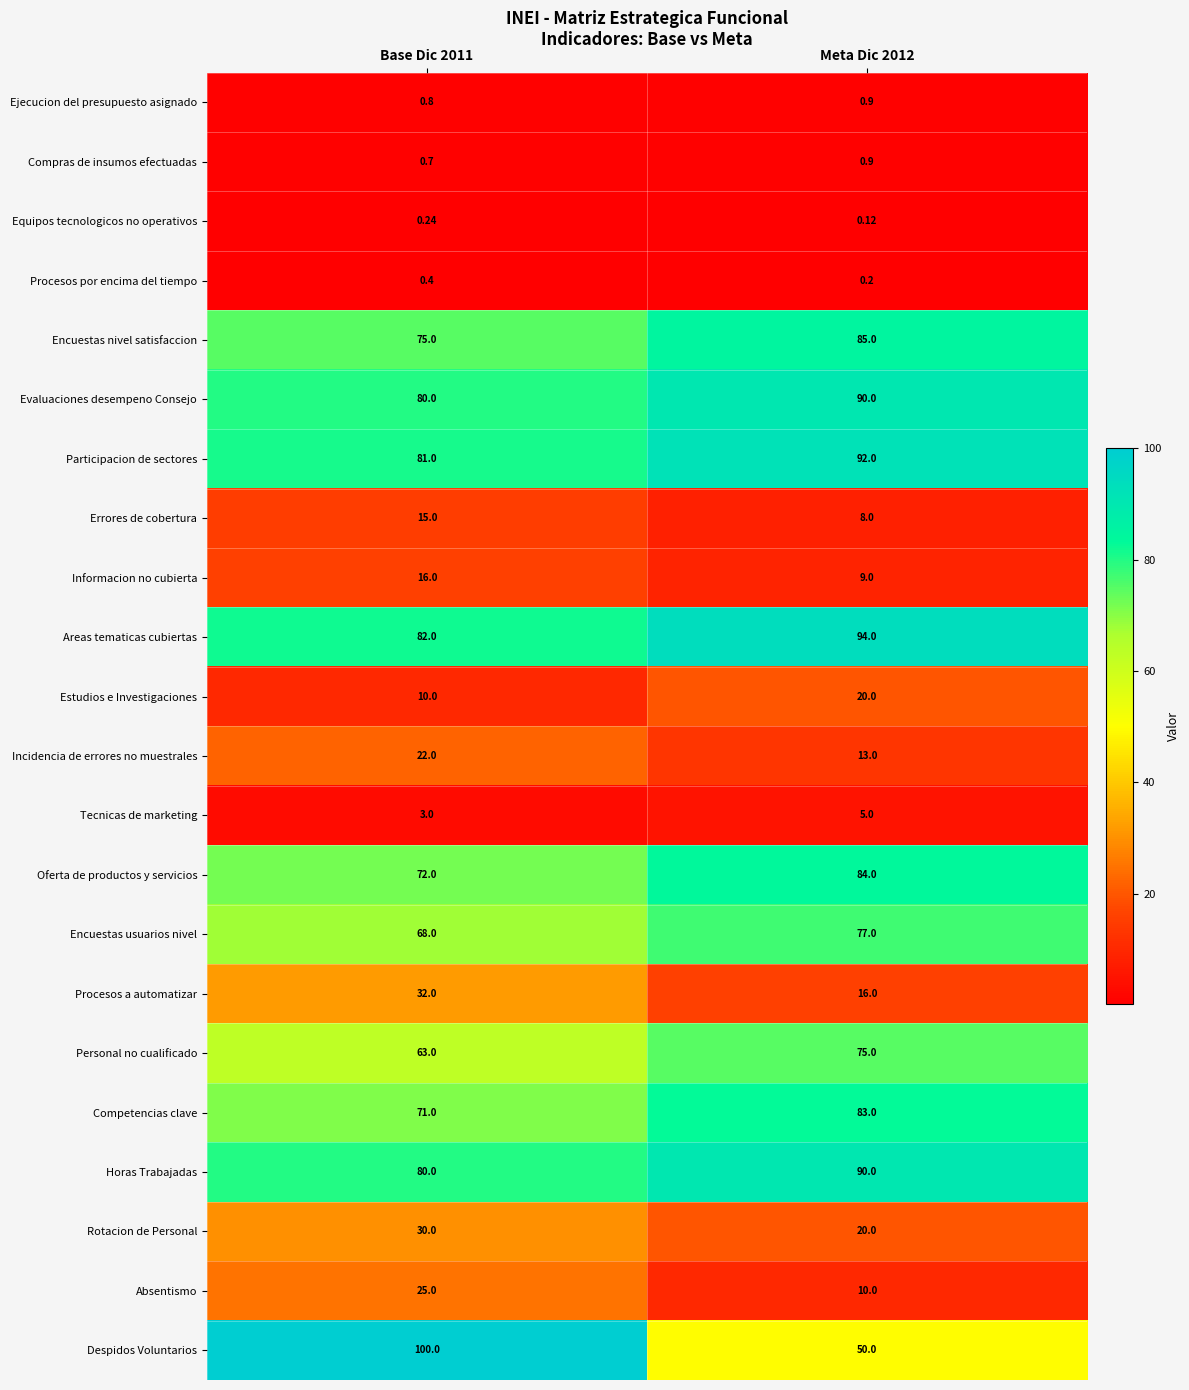

Is the value of Personal no cualificado at Base Dic 2011 greater than the value of Encuestas nivel satisfaccion at Meta Dic 2012?

No